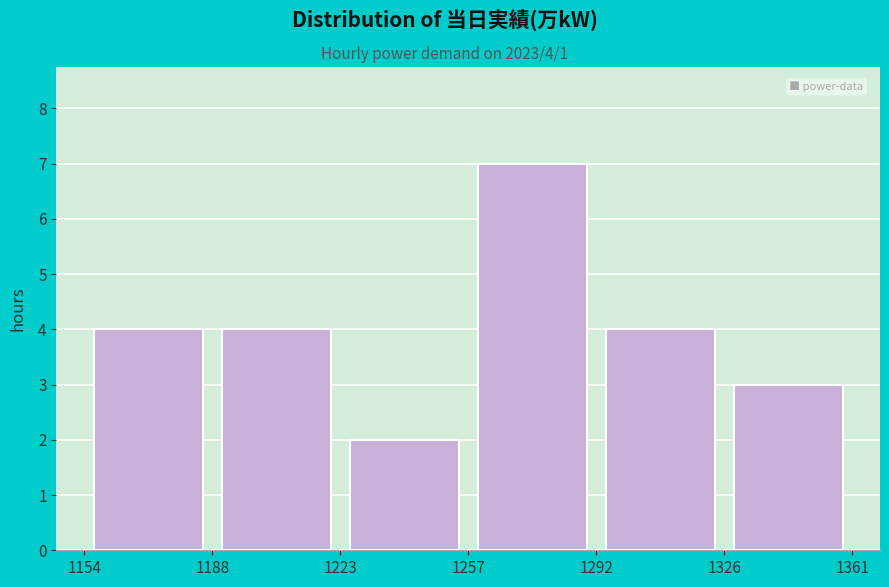

Over which range of the x-axis is the bar tallest?

1257 to 1292